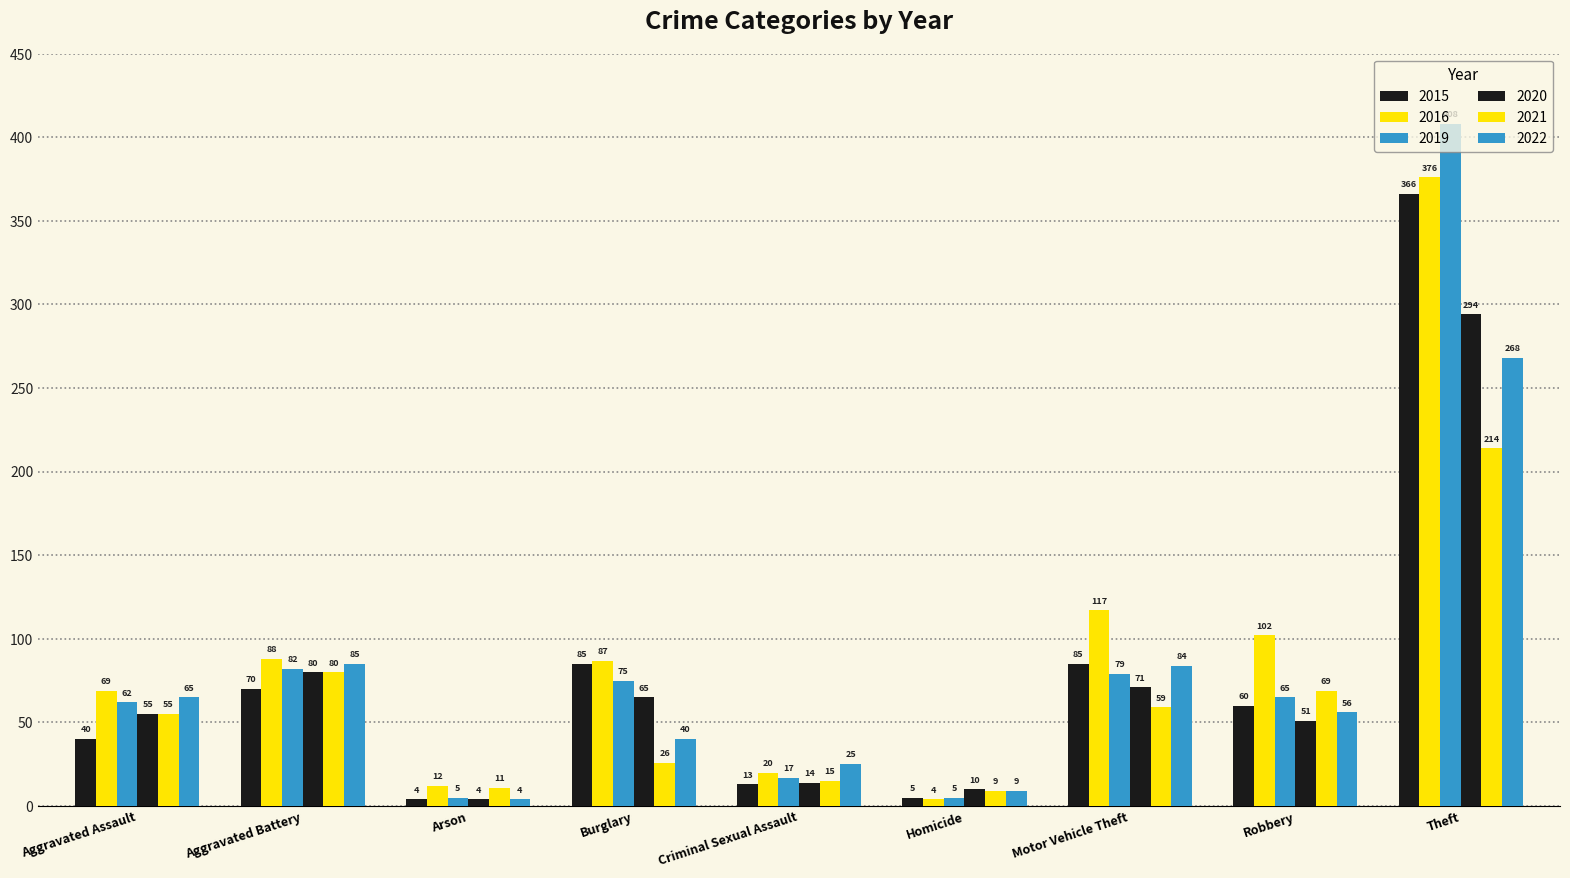

Count the number of categories in the chart.

9